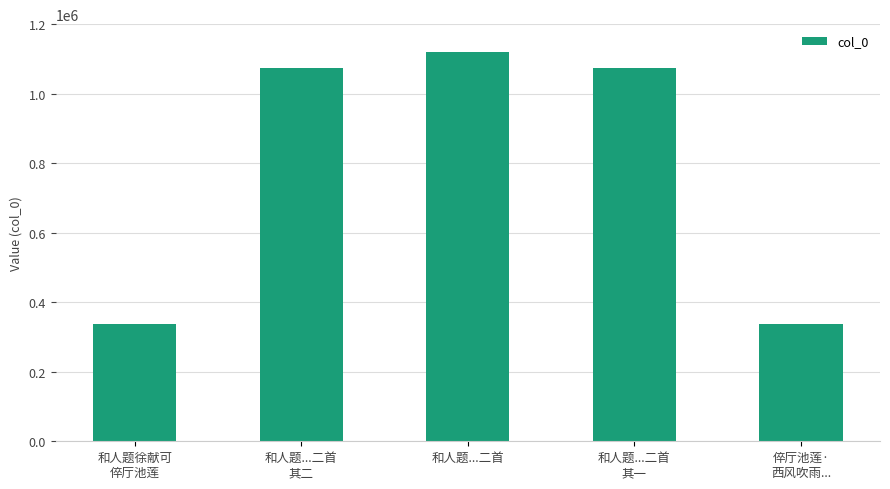

What is the smallest value displayed?

336691